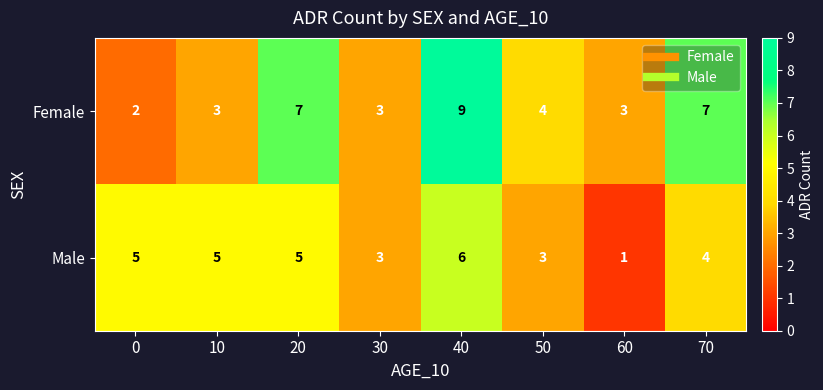

Count the Female values in the range 3 to 7.

6